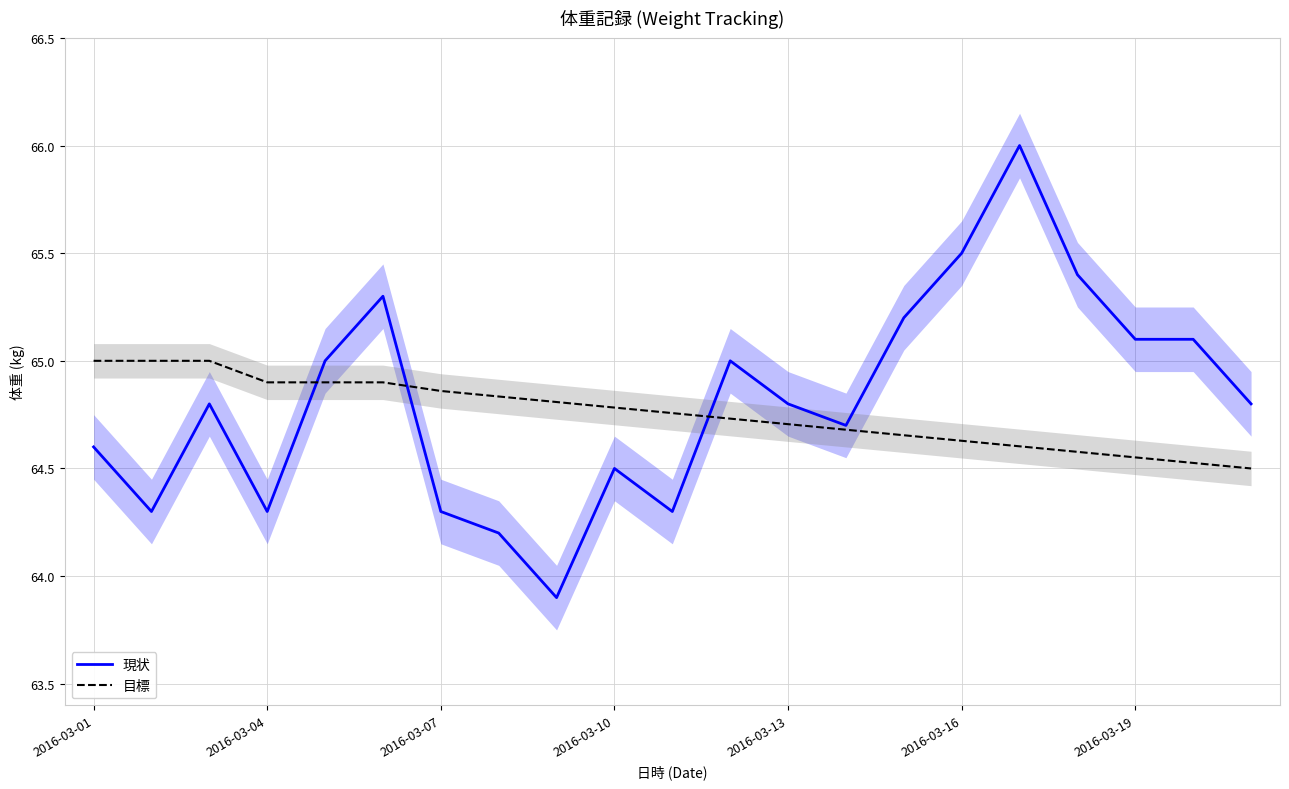

What is the highest value of the 目標 series?

65.0